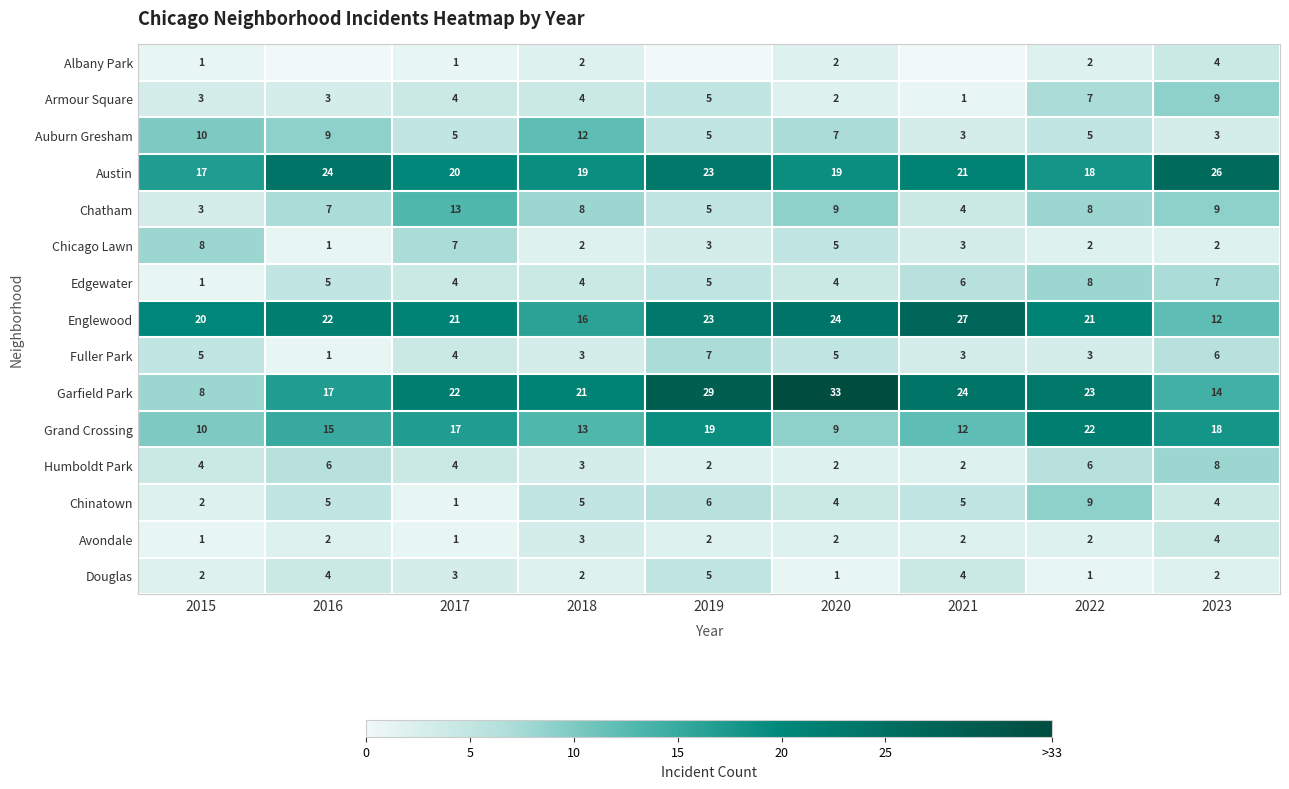

The Douglas series shows 5 at 2016. True or false?

False